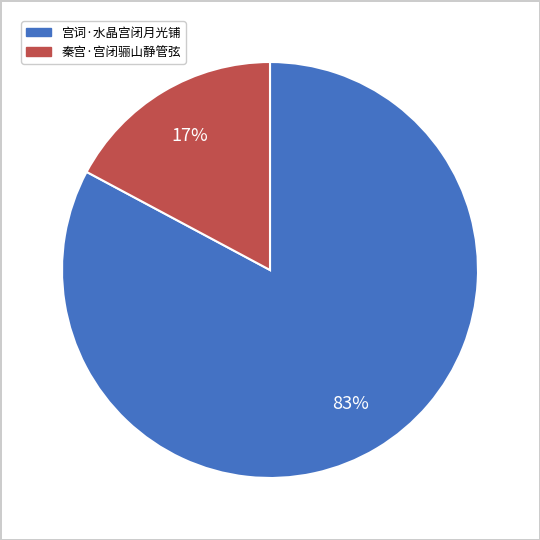

Is there any slice that represents more than half of the pie?

Yes